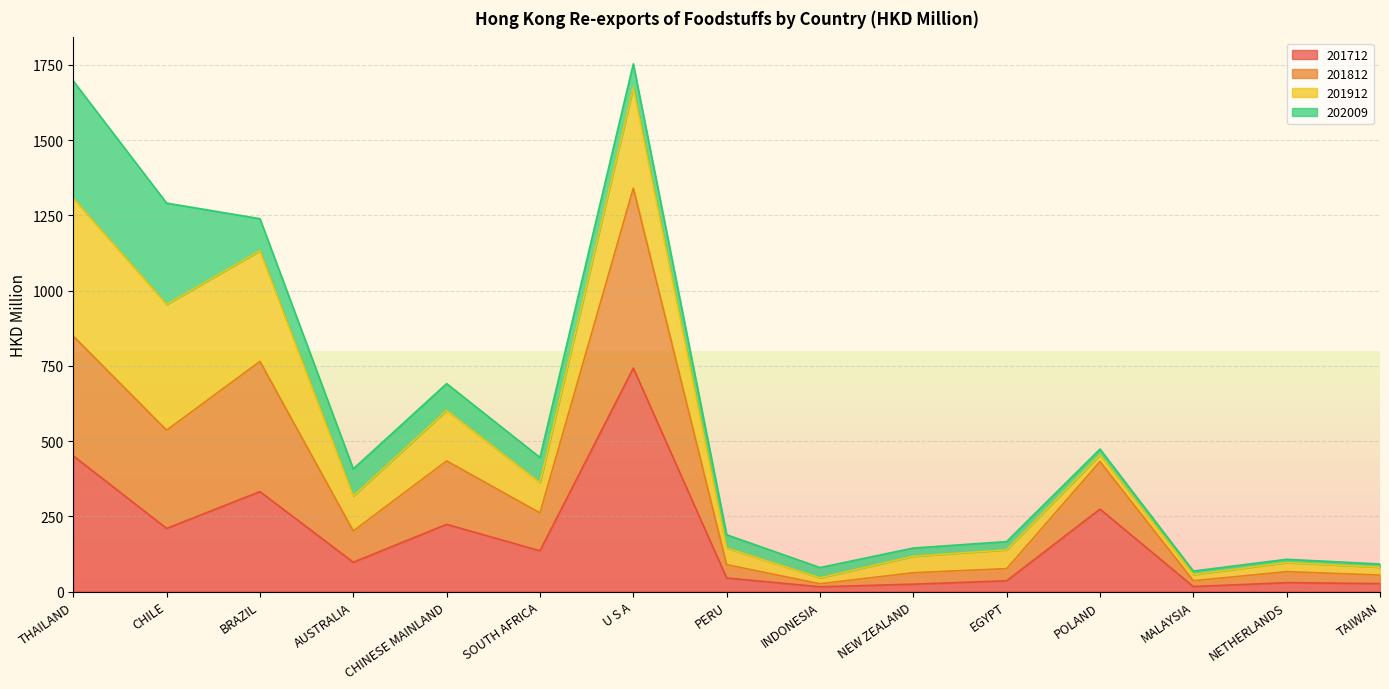

What value does the 201712 series have at SOUTH AFRICA?

135.3